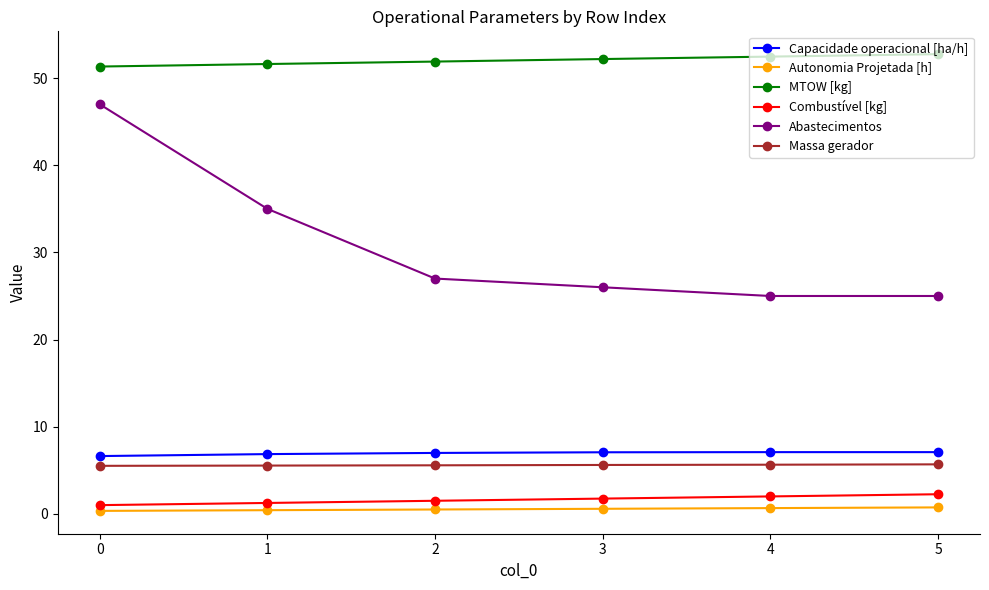

What is the spread (max minus min) of values at 3?

51.6